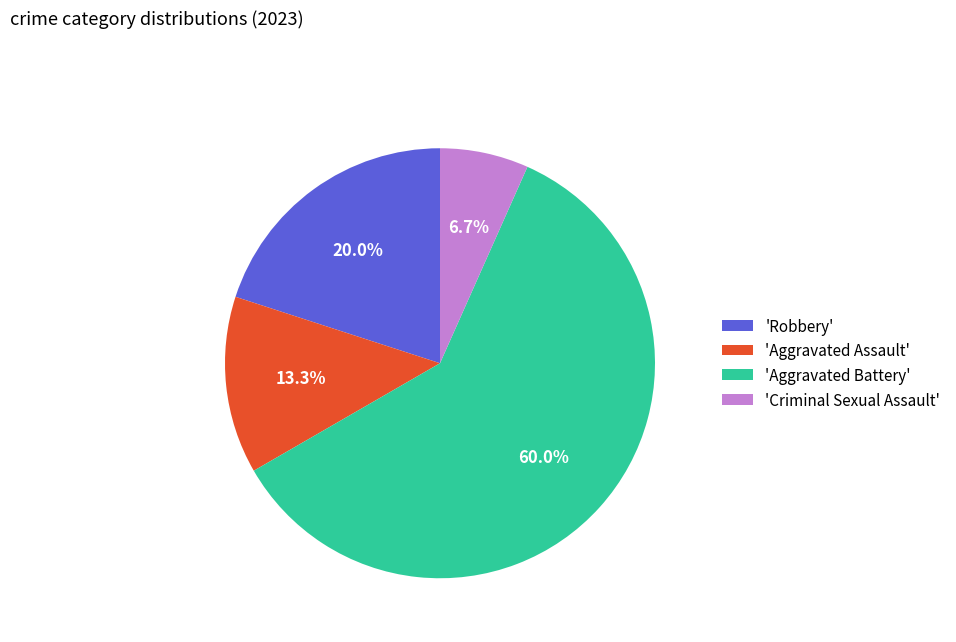

What portion of the pie excludes 'Aggravated Assault'?

86.7%